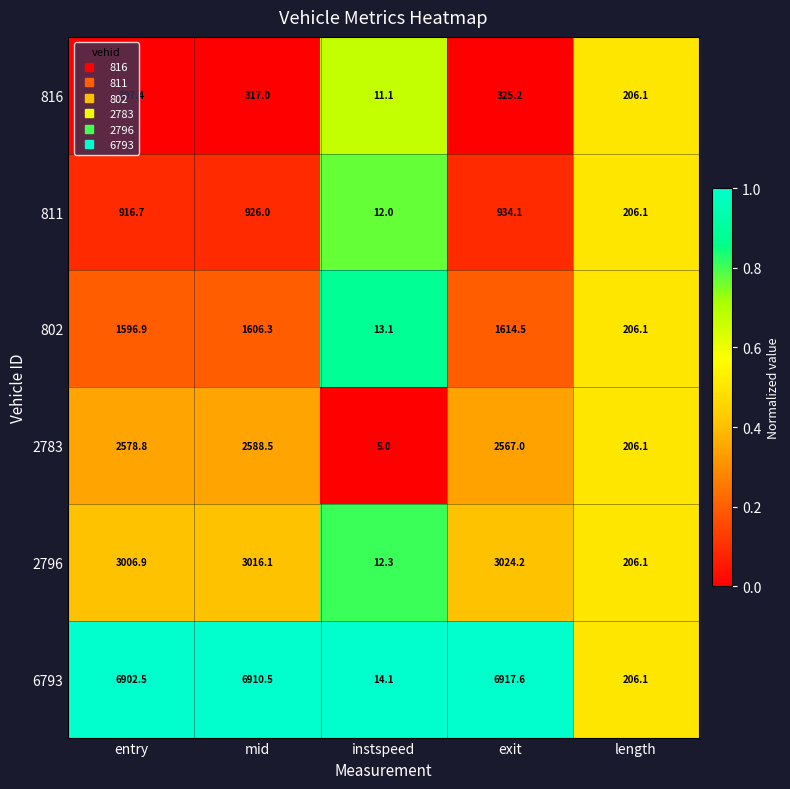

At which label does 811 first exceed 916?

entry